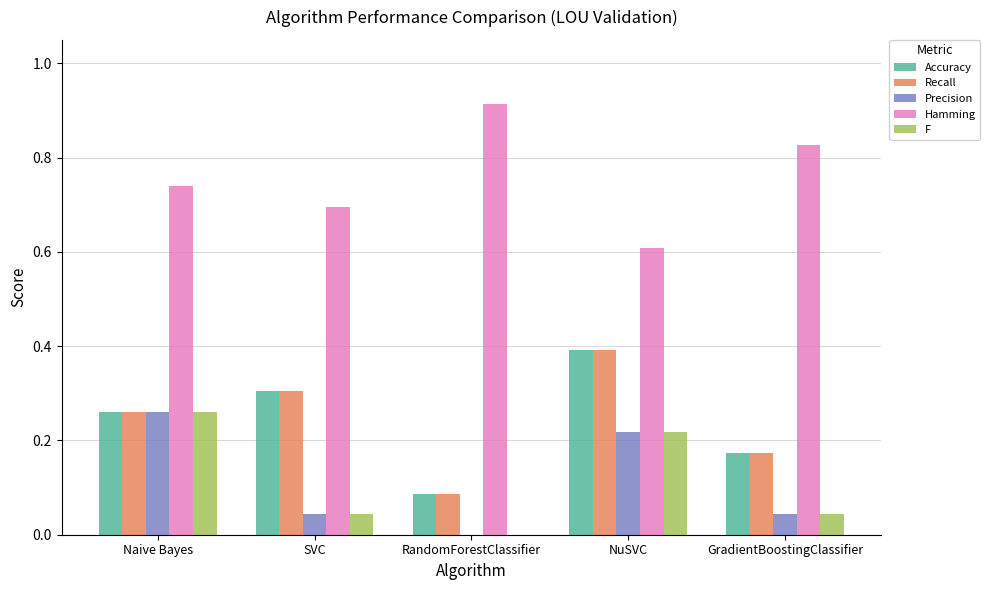

At which category does the chart reach its peak across all series?

RandomForestClassifier